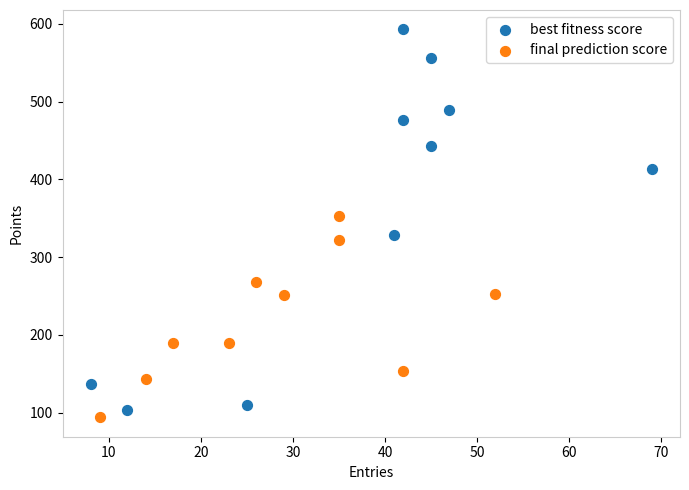

Which series has the largest Y range (max minus min)?

best fitness score